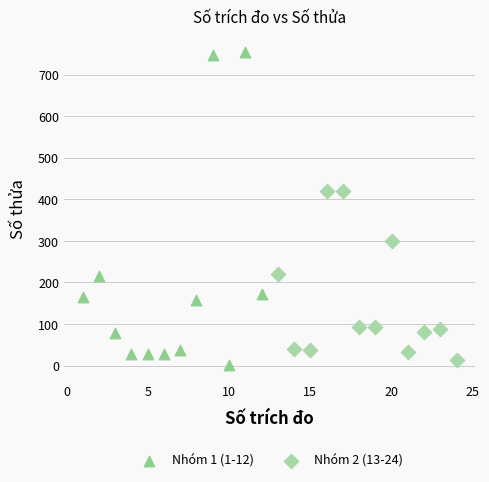

Which series contains the highest Y value?

Nhóm 1 (1-12)